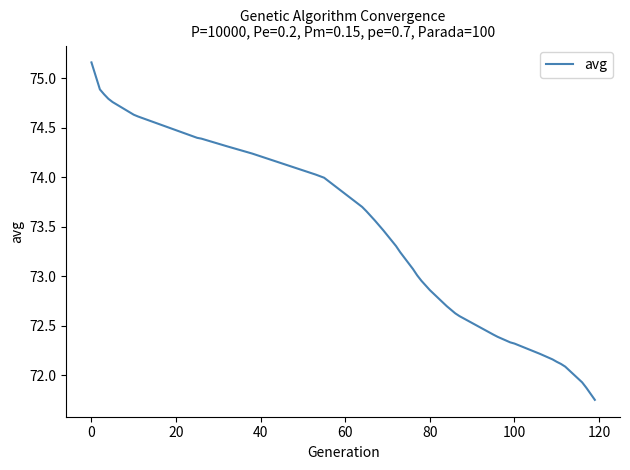

Is this an area chart (filled region under the line)?

No